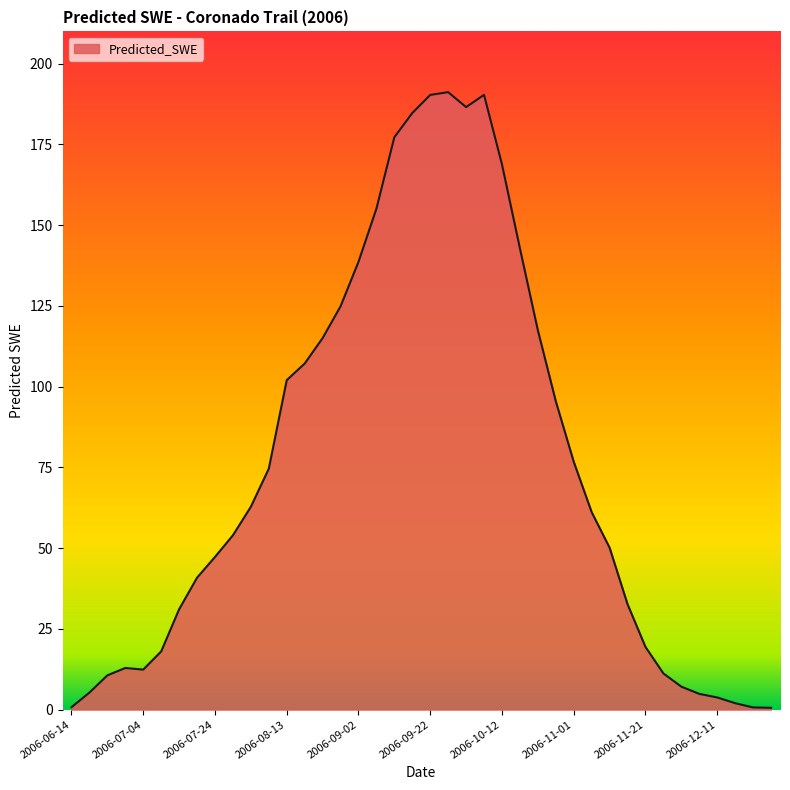

What is the greatest value displayed?

191.2